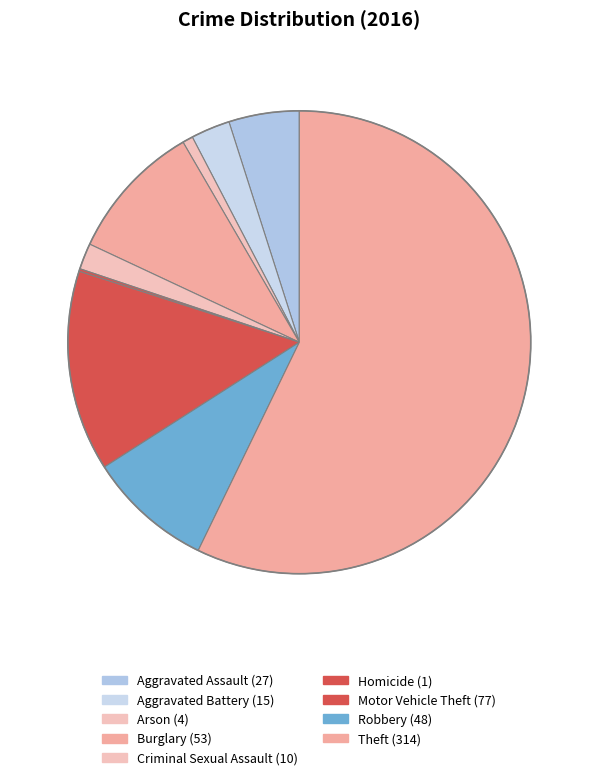

Rank the categories by value from highest to lowest.

Theft, Motor Vehicle Theft, Burglary, Robbery, Aggravated Assault, Aggravated Battery, Criminal Sexual Assault, Arson, Homicide